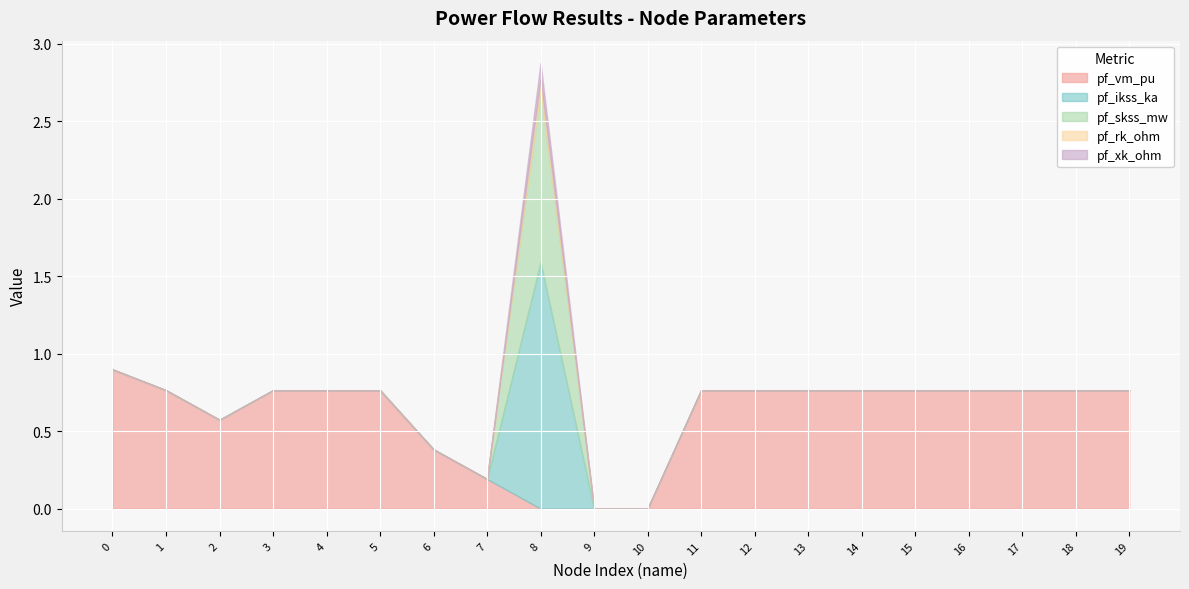

How many values in the pf_vm_pu series exceed 0?

17